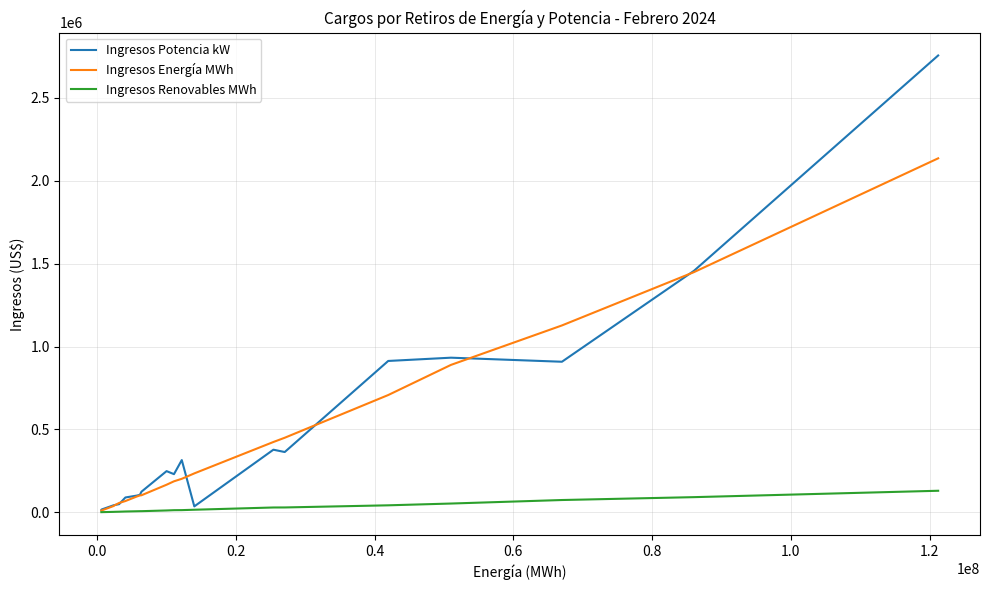

Which series has the largest range (max minus min)?

Ingresos Potencia kW